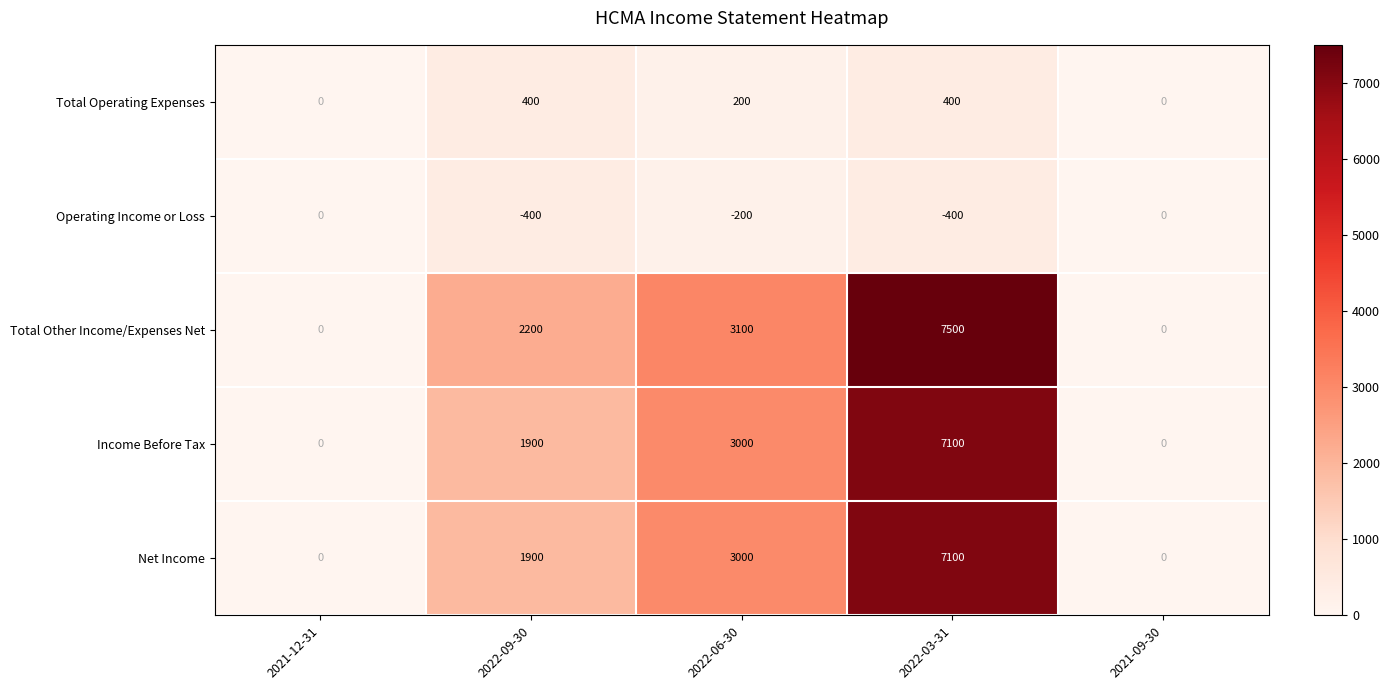

Which series has the largest range (max minus min)?

Total Other Income/Expenses Net